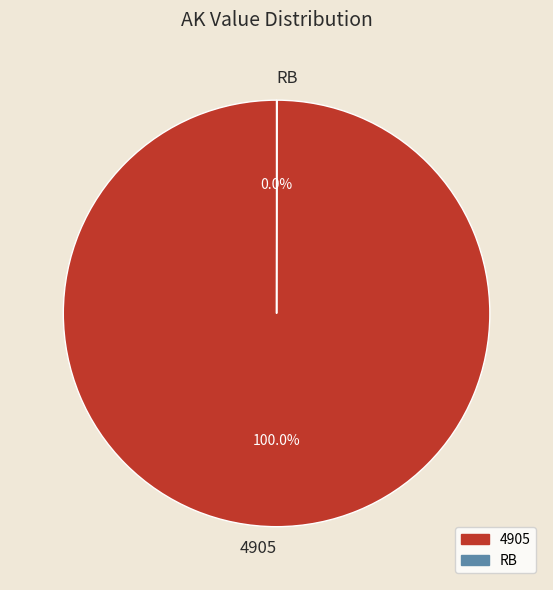

What is the largest slice in the pie chart?

4905